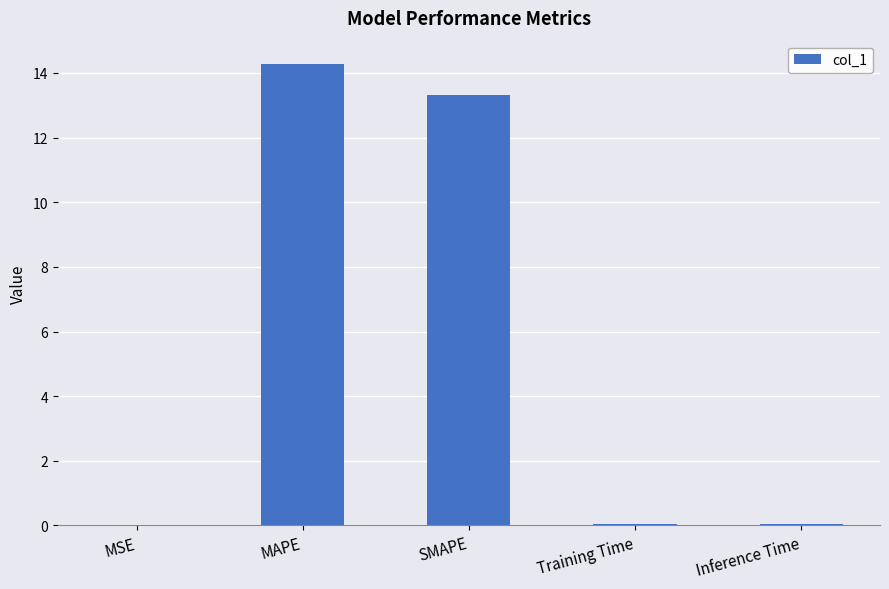

Which label corresponds to the largest value in the chart?

MAPE